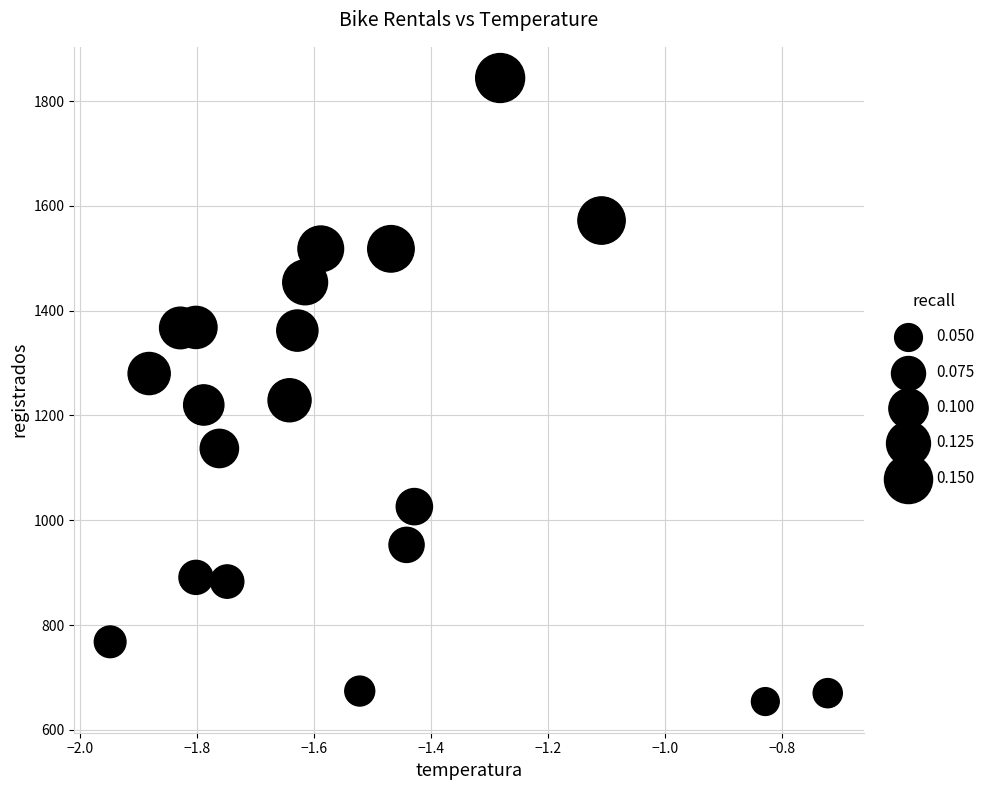

What is the range of Y values (max minus min)?

1190